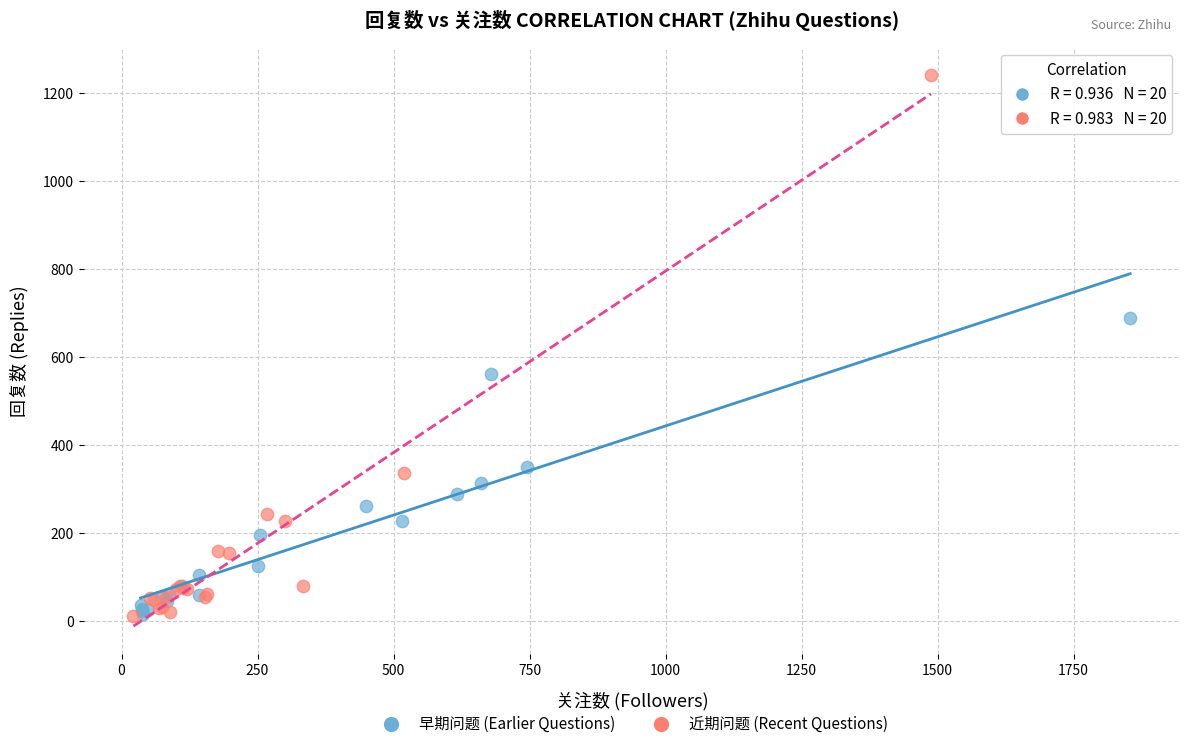

Which series reaches the maximum Y coordinate?

近期问题 (Recent Questions)